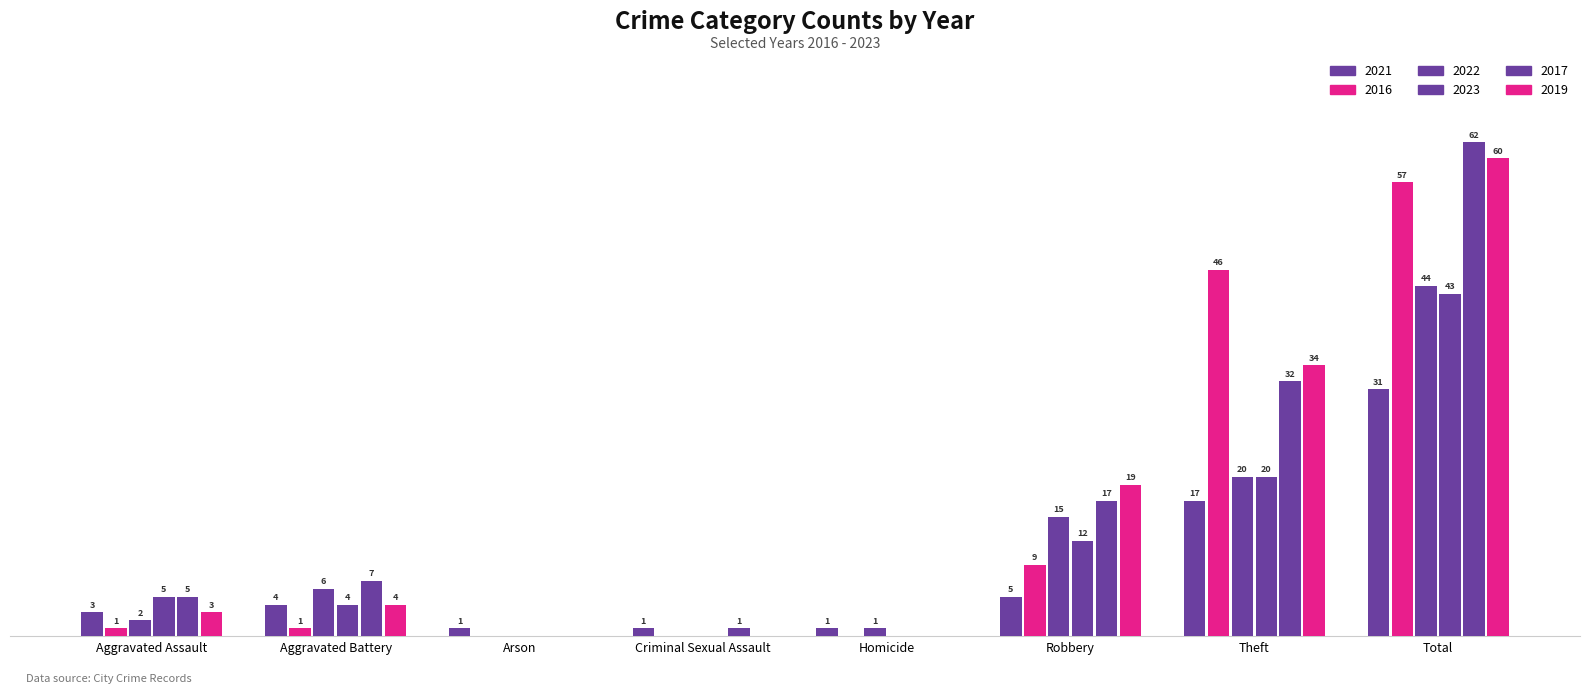

Does the chart contain stacked bars?

No